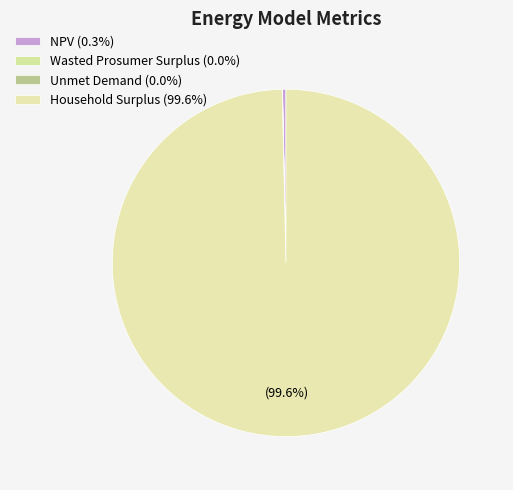

Which slice represents more than half of the pie?

Household Surplus